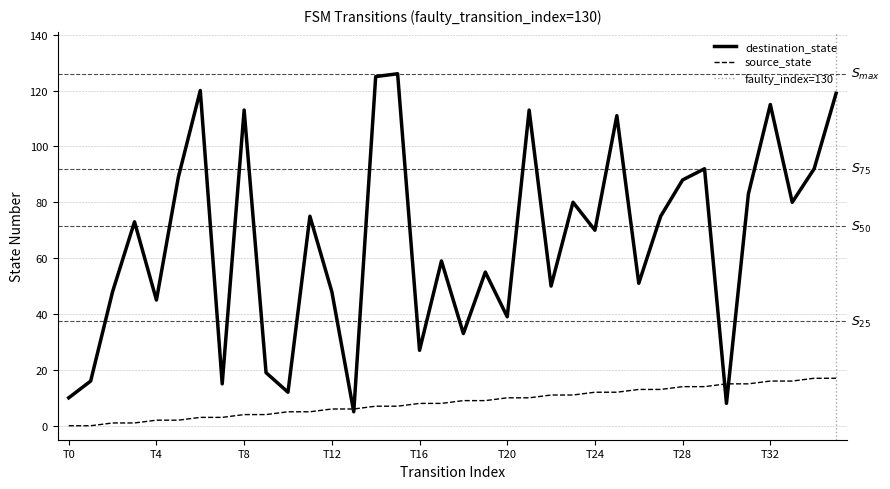

Is this an area chart (filled region under the line)?

No